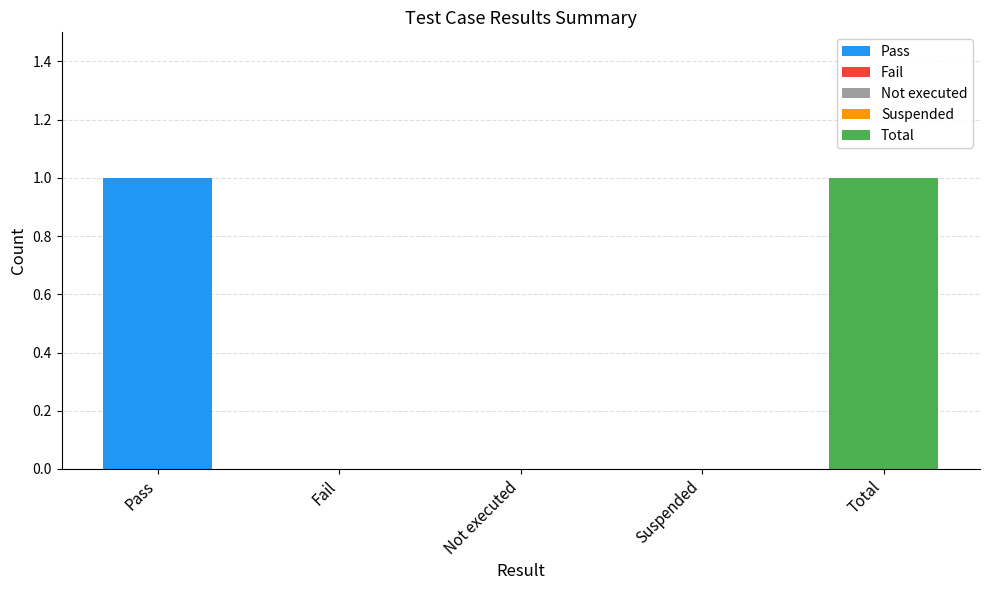

Reading left to right, what are all the values shown in this chart?

Pass=1	Fail=0	Not executed=0	Suspended=0	Total=1